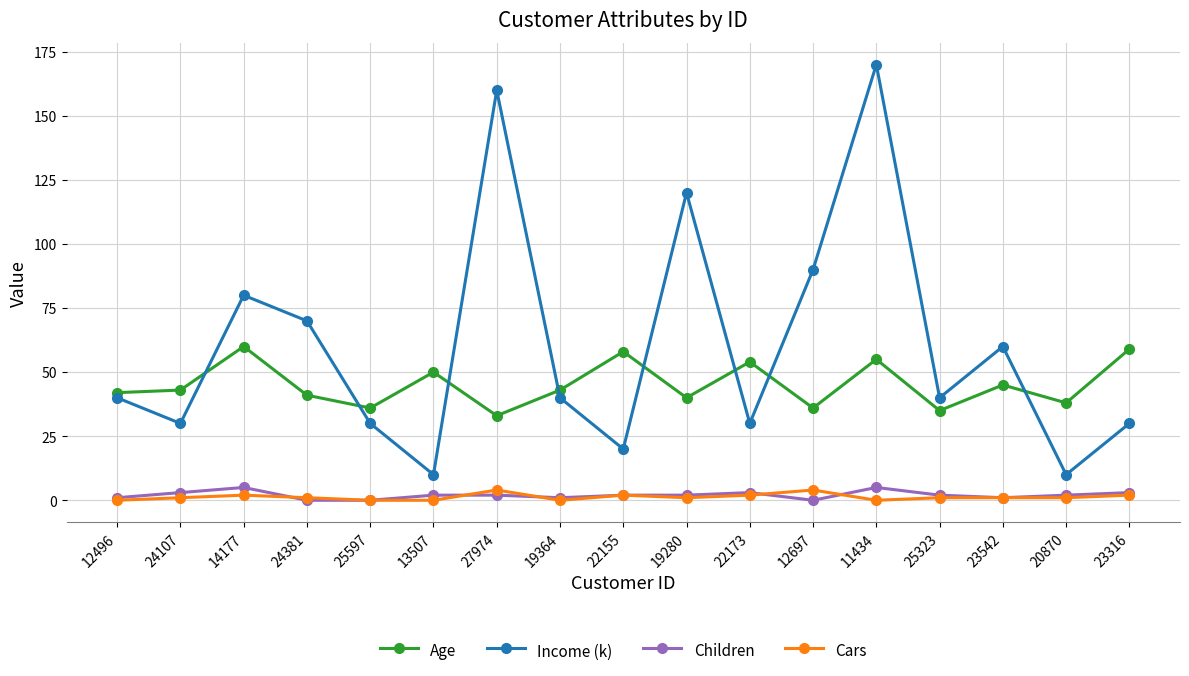

Which series has the widest spread of values?

Income (k)